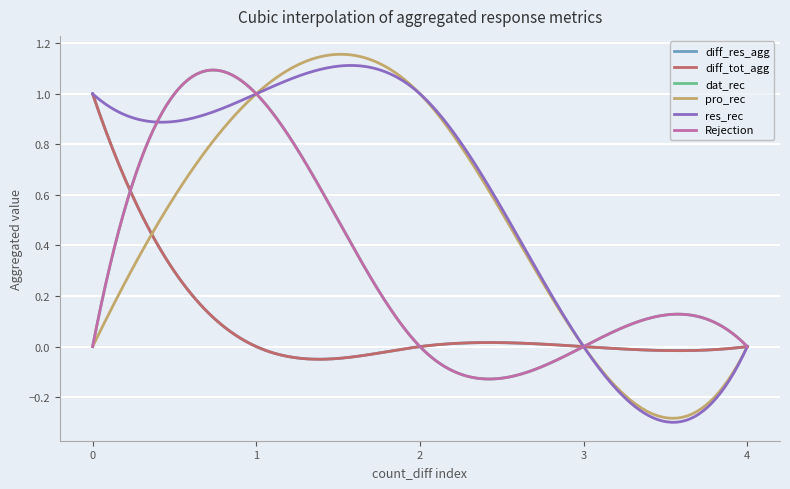

Does the chart display data point markers on the line(s)?

No